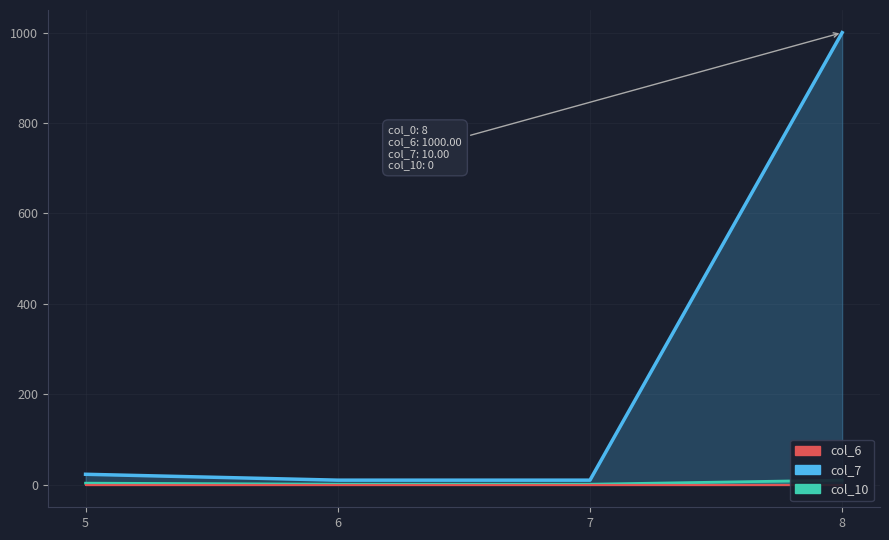

Which series changed the most between 7 and 8?

col_6